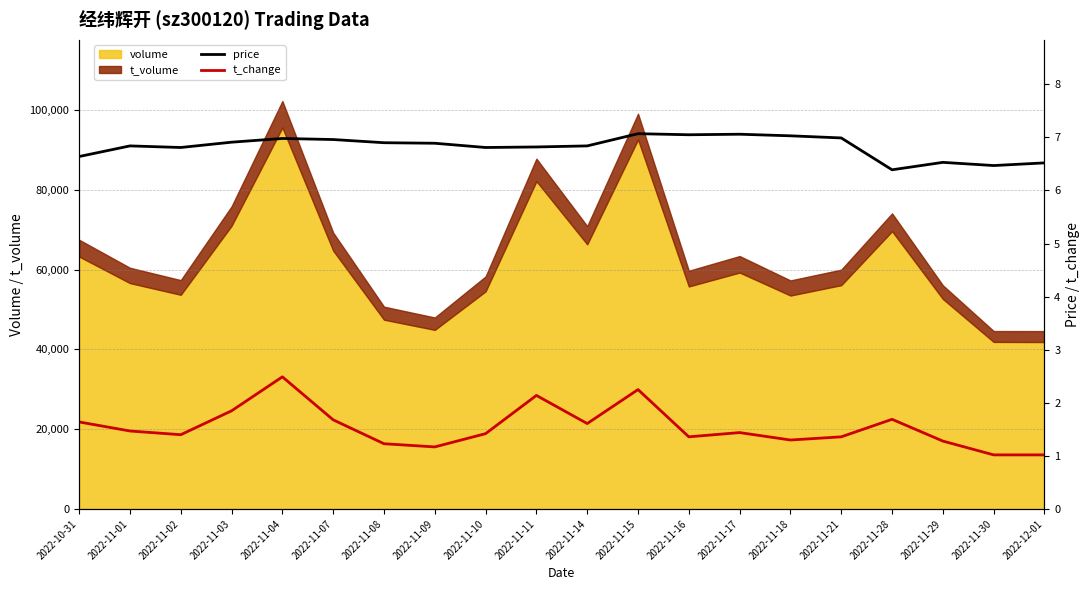

At which category is the sum across all series the highest?

2022-11-04